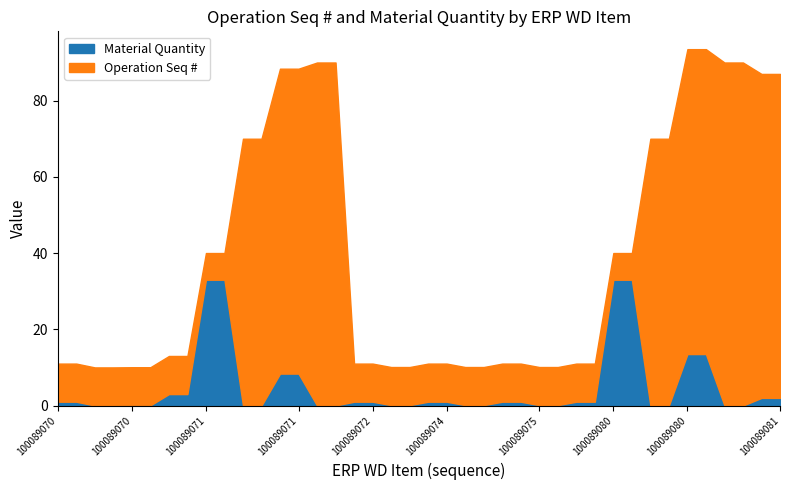

How many series are shown in this chart?

2